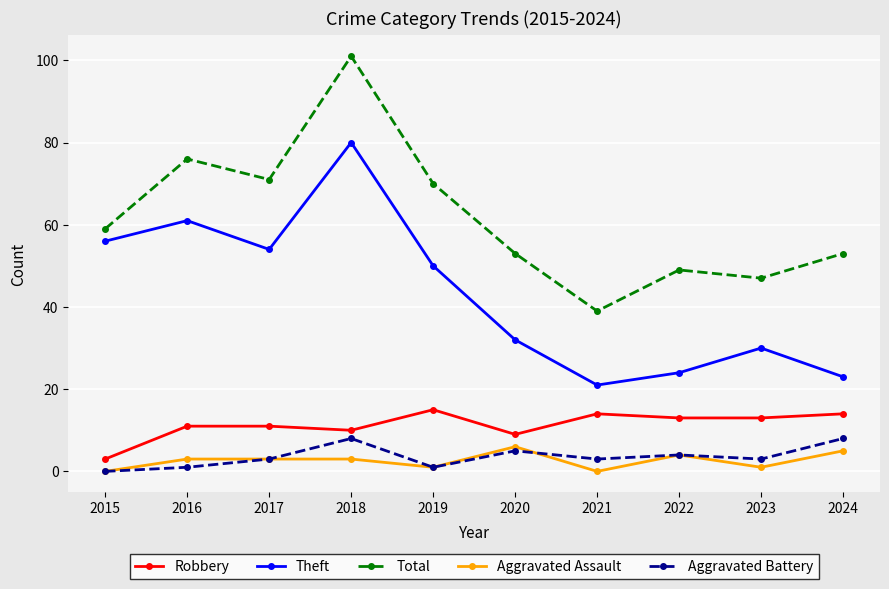

Reading right to left, list all the values displayed in this chart.

Robbery: 14	13	13	14	9	15	10	11	11	3
Theft: 23	30	24	21	32	50	80	54	61	56
Total: 53	47	49	39	53	70	101	71	76	59
Aggravated Assault: 5	1	4	0	6	1	3	3	3	0
Aggravated Battery: 8	3	4	3	5	1	8	3	1	0